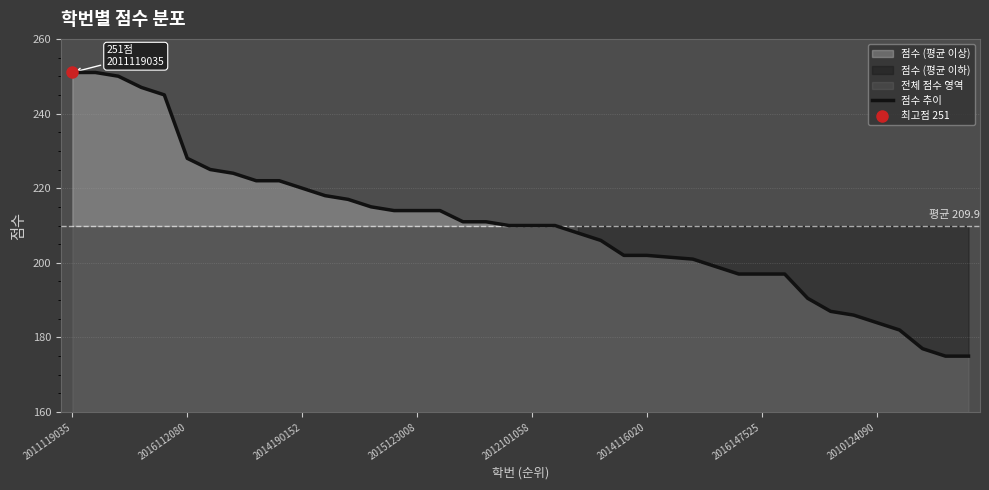

How many lines are shown in the chart?

1